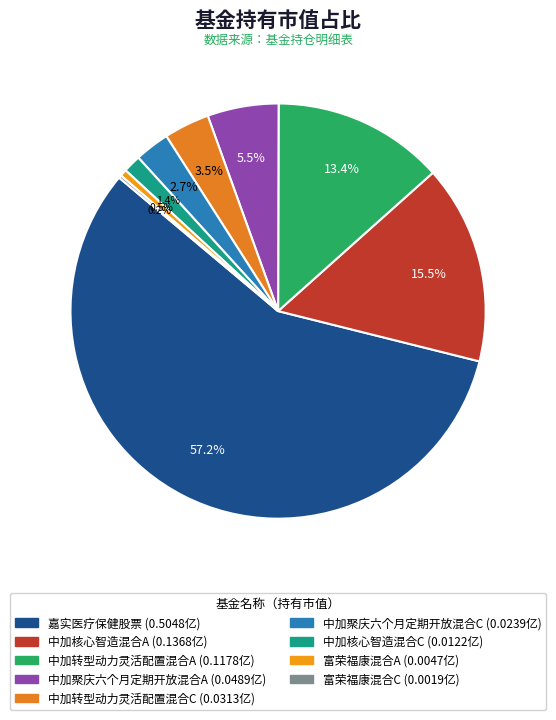

How many segments does this pie chart have?

9